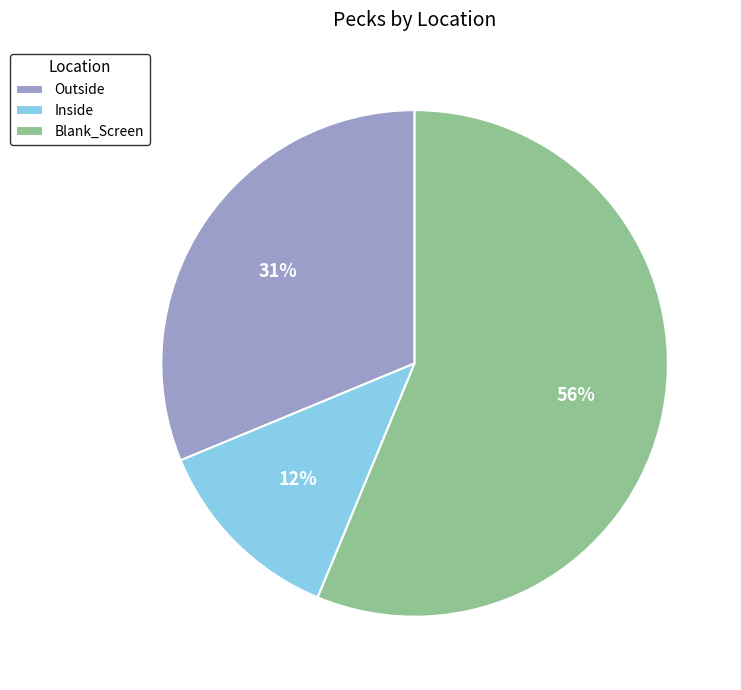

How many segments does this pie chart have?

3